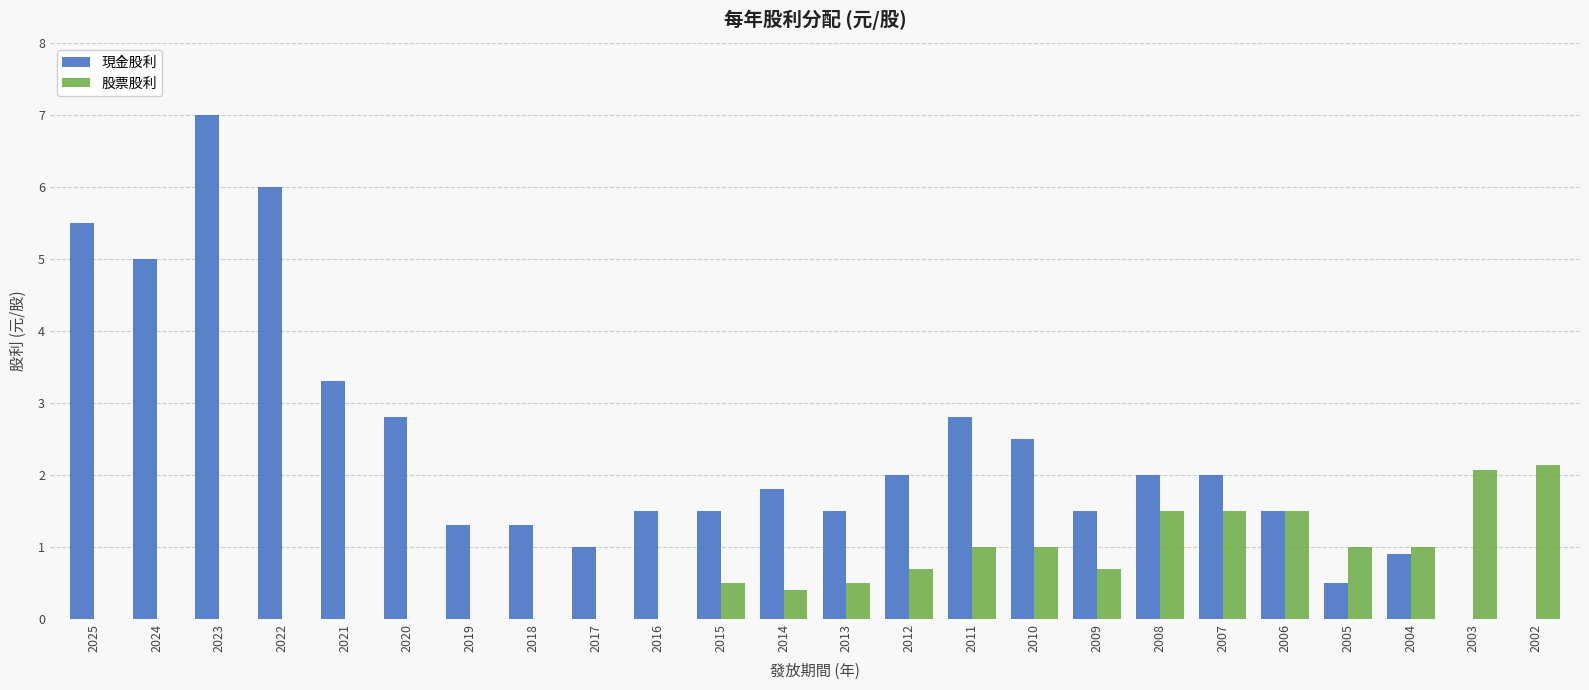

The value of 股票股利 at 2007 is 1.5. True or false?

True